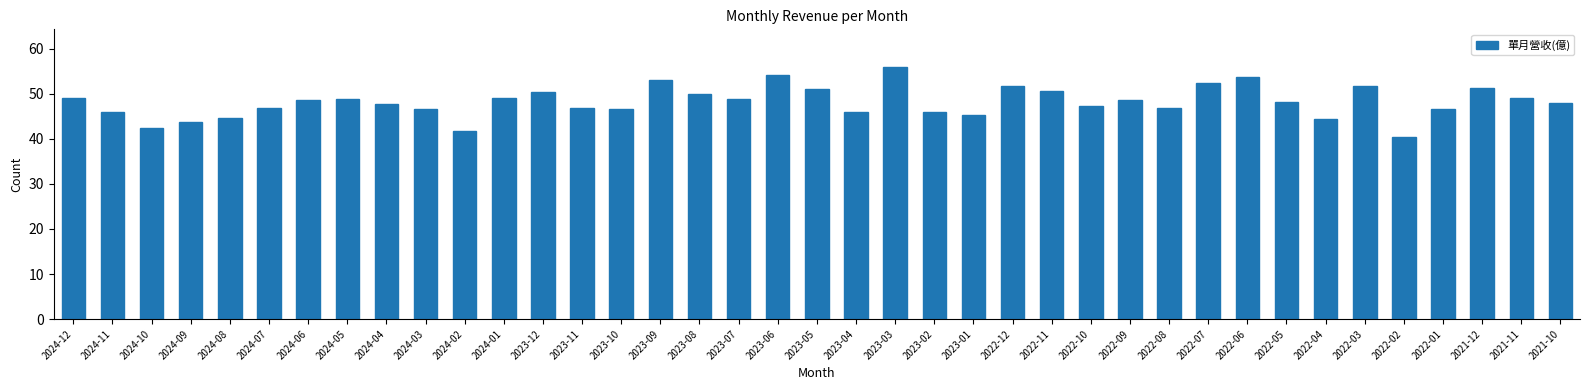

Between 2023-05 and 2023-01, which is larger?

2023-05